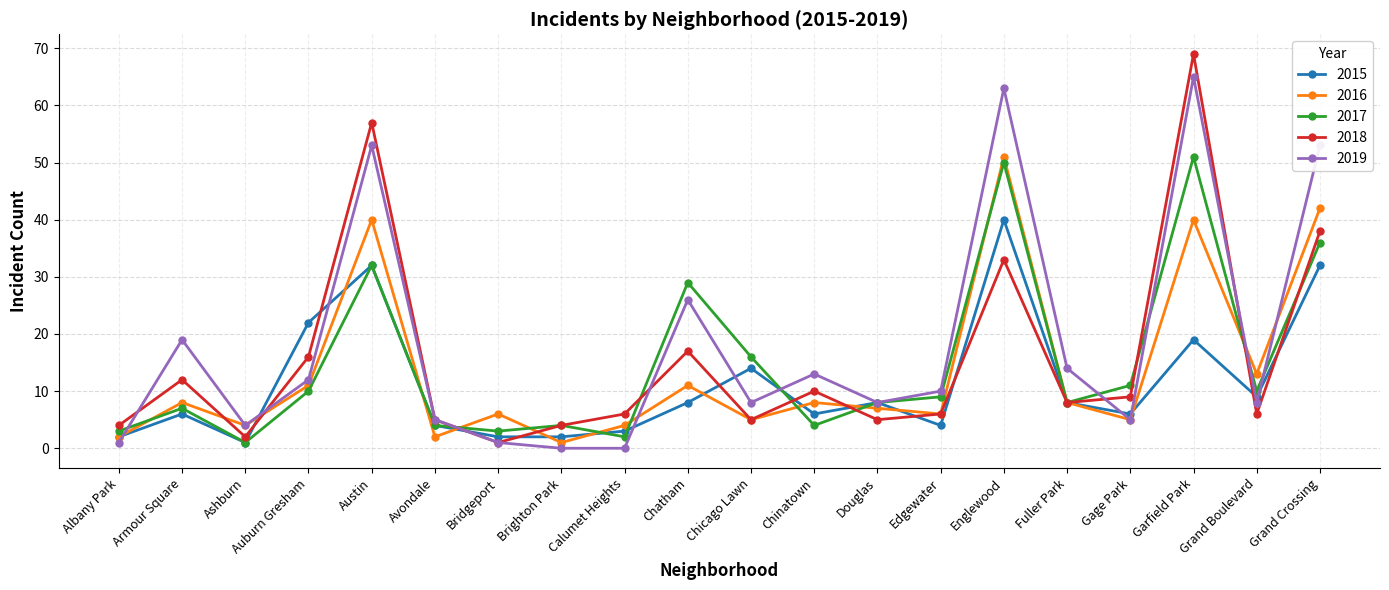

Is it true that 2017 equals 32 at Austin?

True